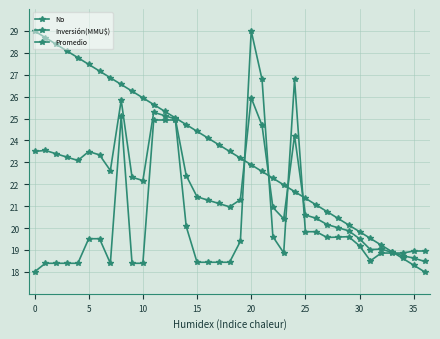

Rank the series by their average value, from highest to lowest.

No, Promedio, Inversión(MMU$)